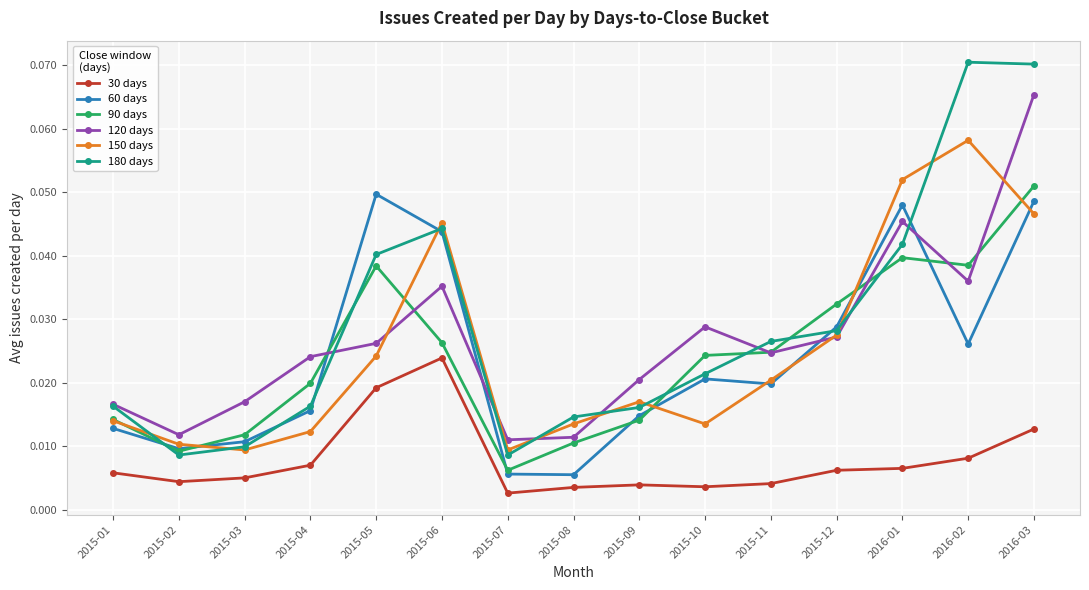

Is the value of 90 days at 2015-06 greater than the value of 60 days at 2016-01?

No